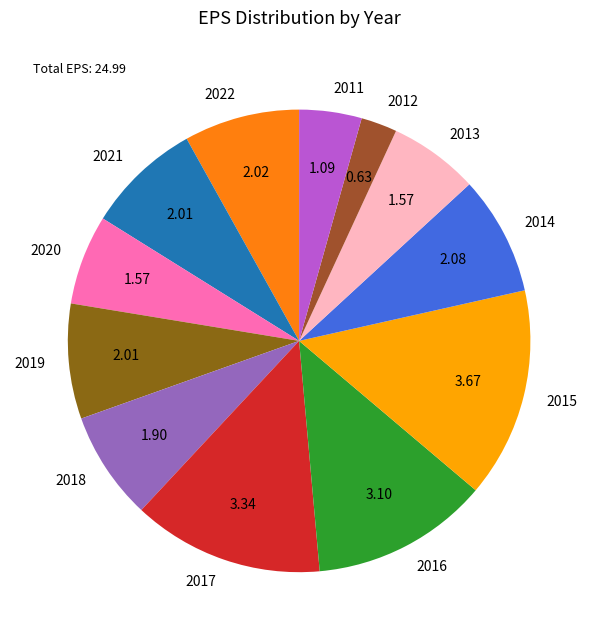

Which category has the biggest portion of the pie?

2015